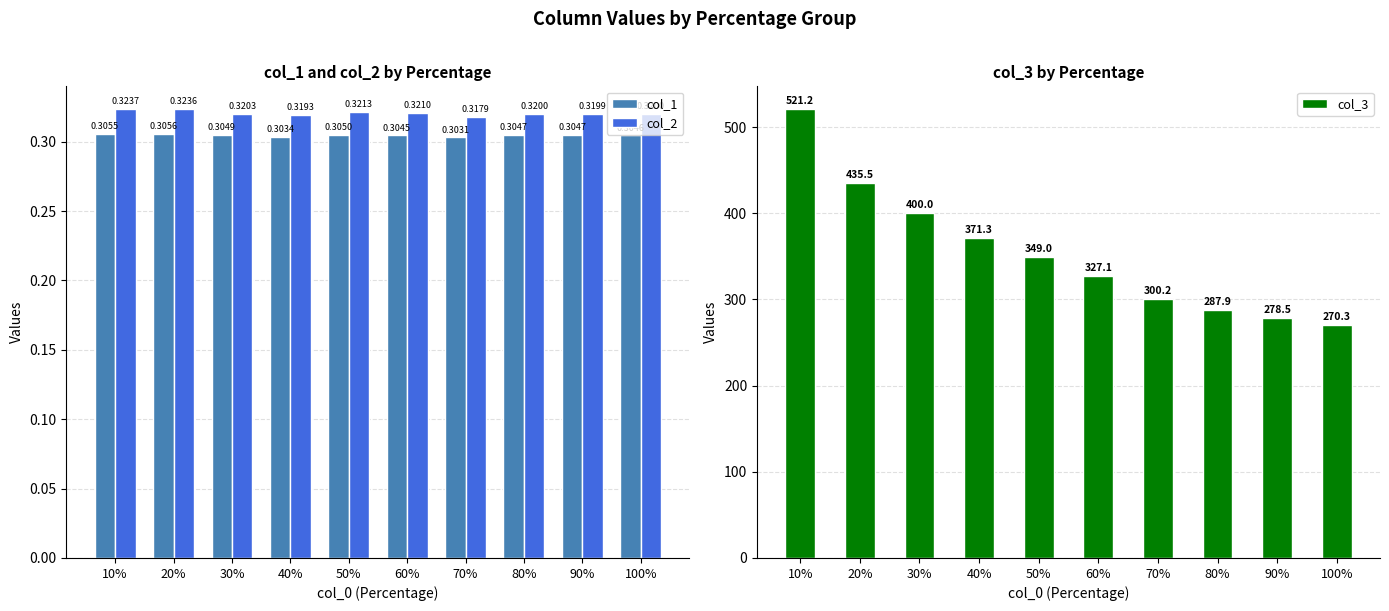

What is the label of the 4th bar from the right?

70%